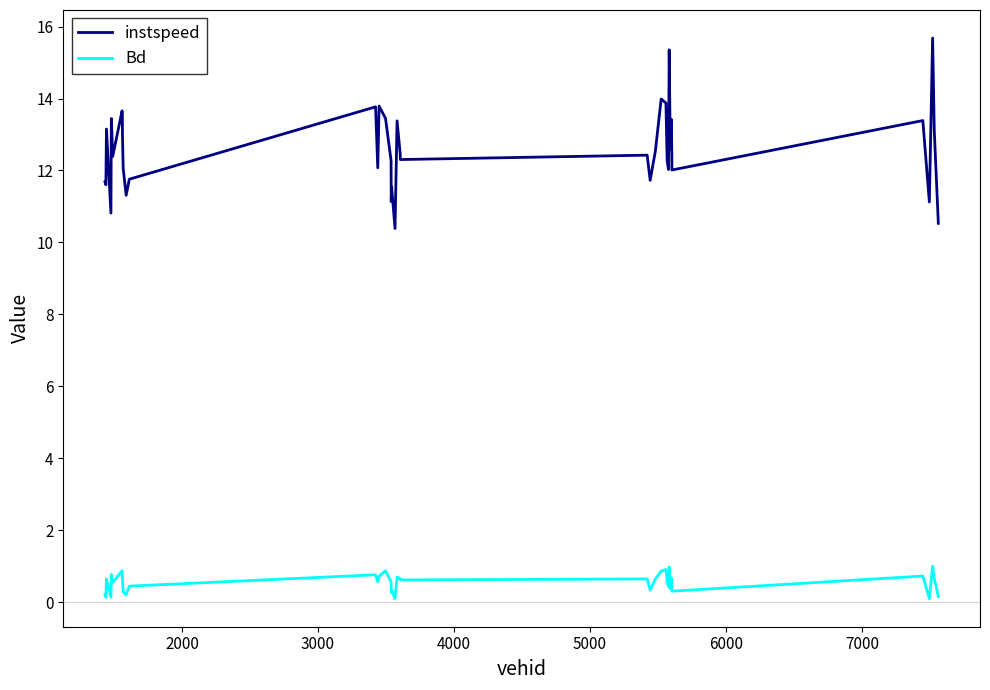

How many lines are shown in the chart?

2